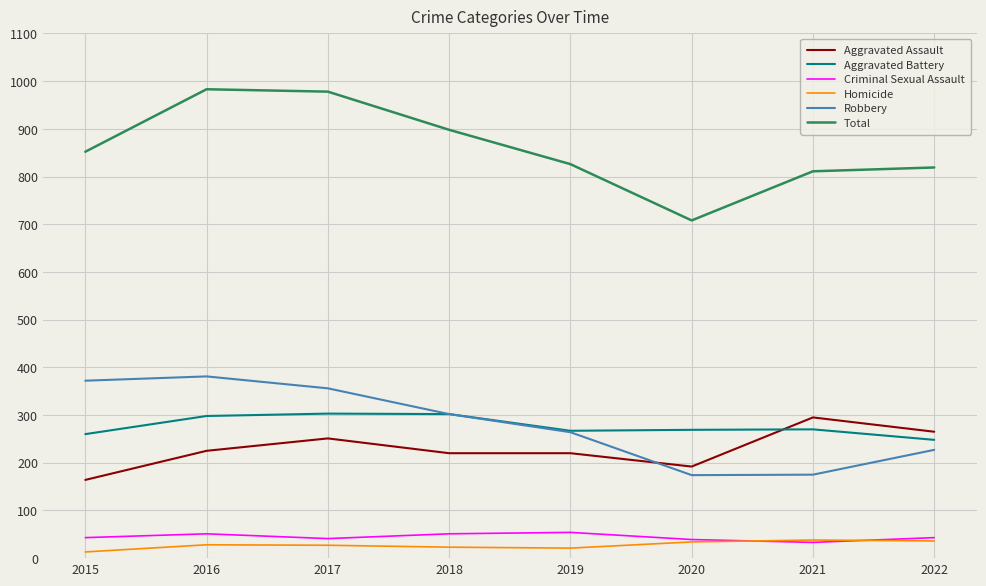

Is the value of Criminal Sexual Assault at 2018 greater than the value of Aggravated Assault at 2020?

No